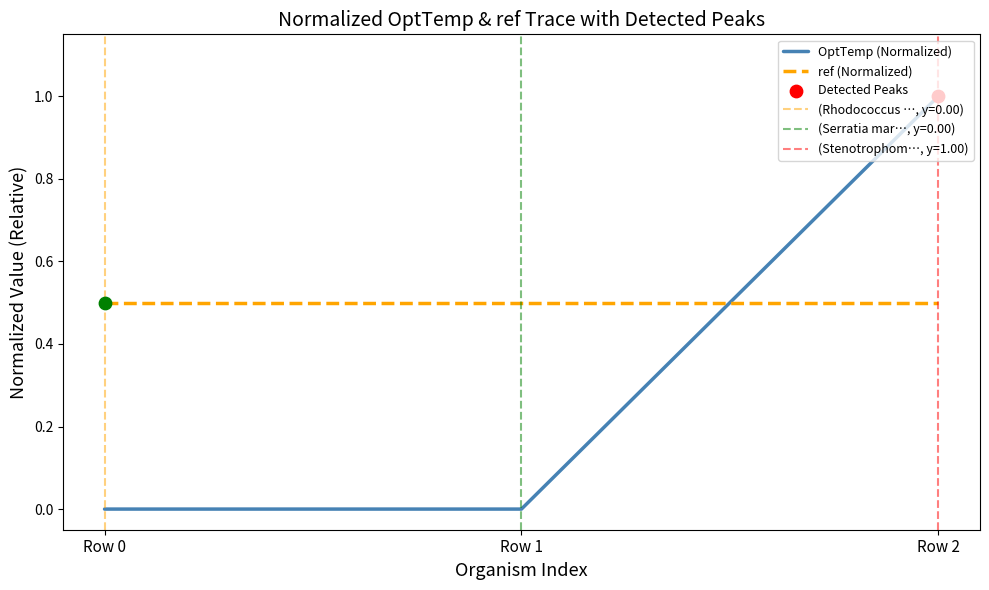

At how many categories does at least one series exceed 0?

3